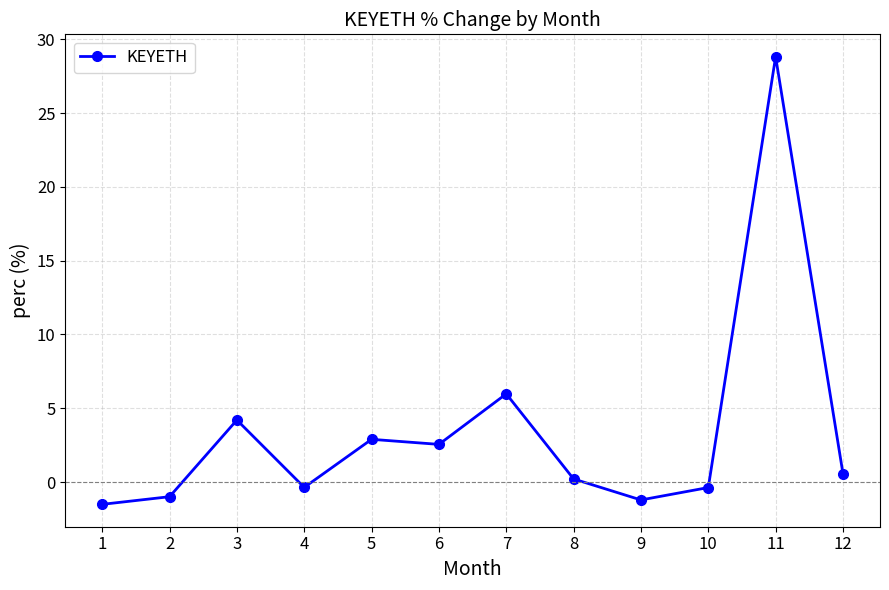

What is the minimum value shown in the chart?

-1.5